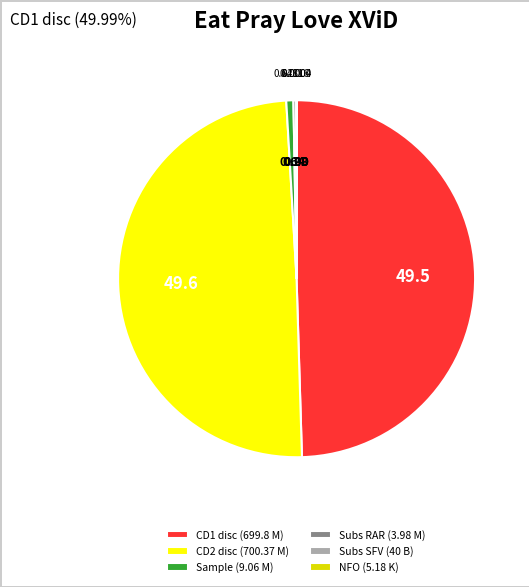

Which has a higher value, Sample (9.06 M) or CD2 disc (700.37 M)?

CD2 disc (700.37 M)